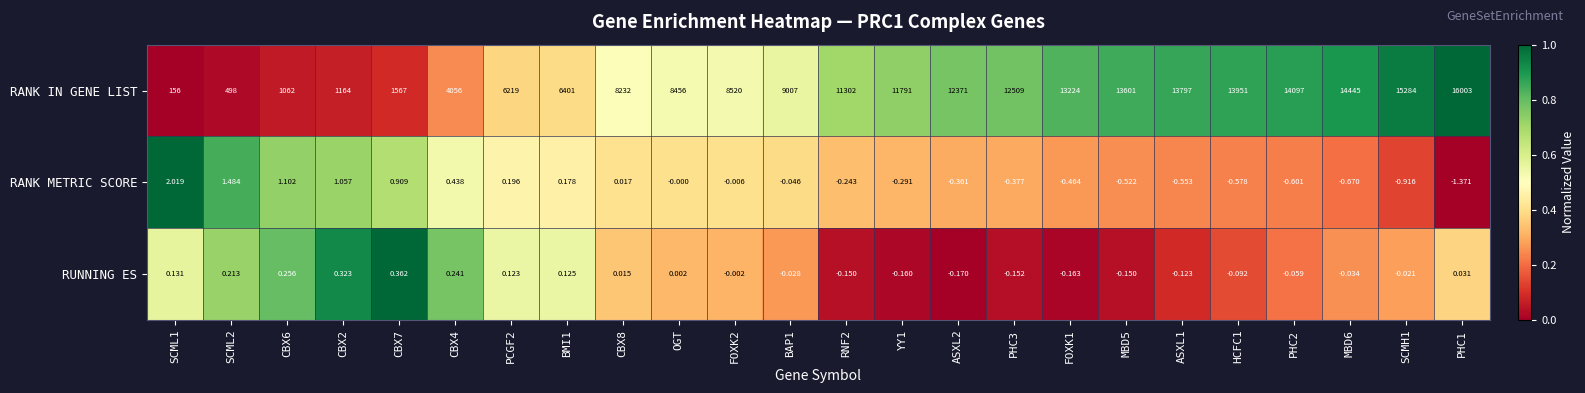

Count the number of categories in the chart.

24